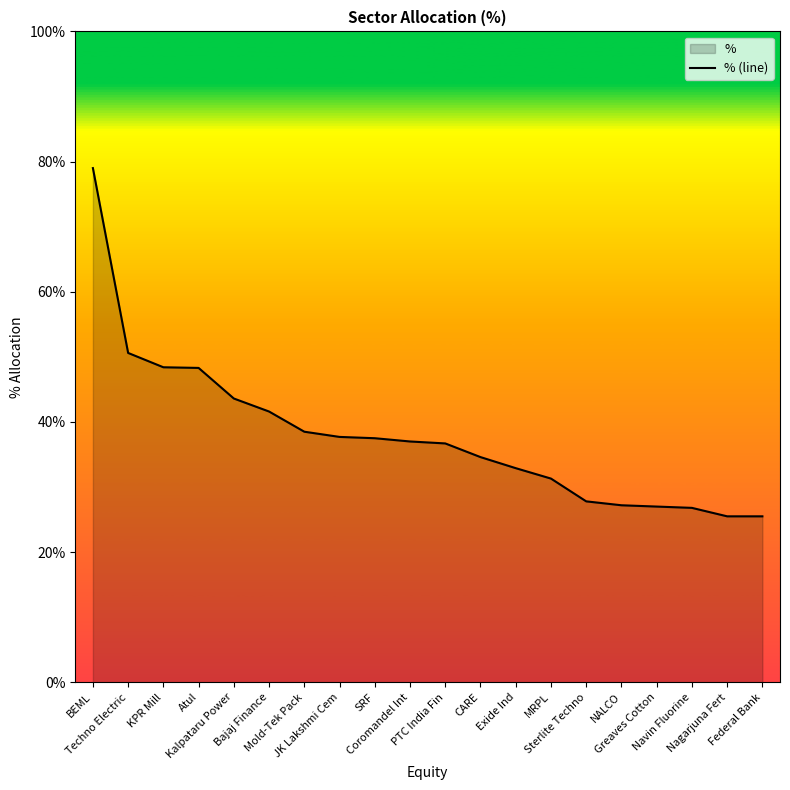

The chart shows a value of 3.9 at Nagarjuna Fert. True or false?

False